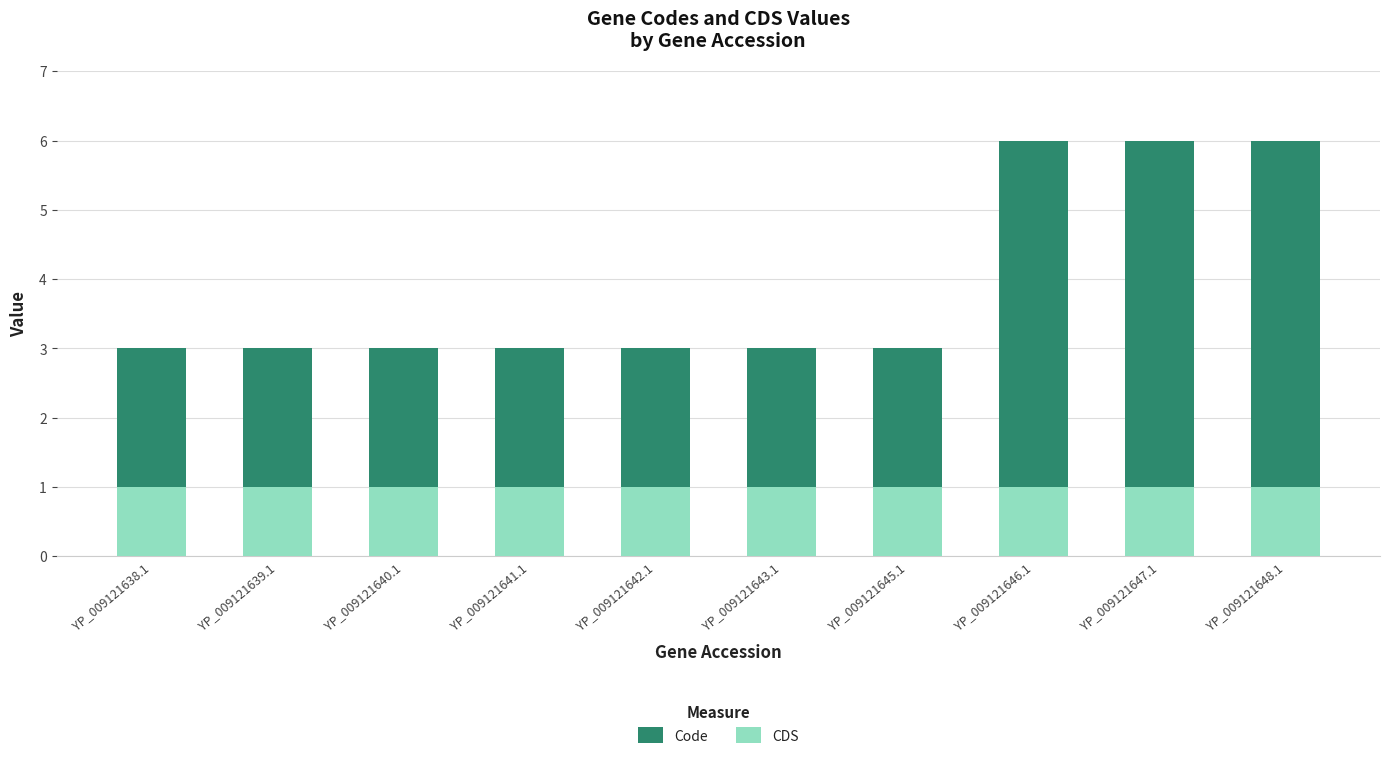

Does the chart contain any negative values?

No